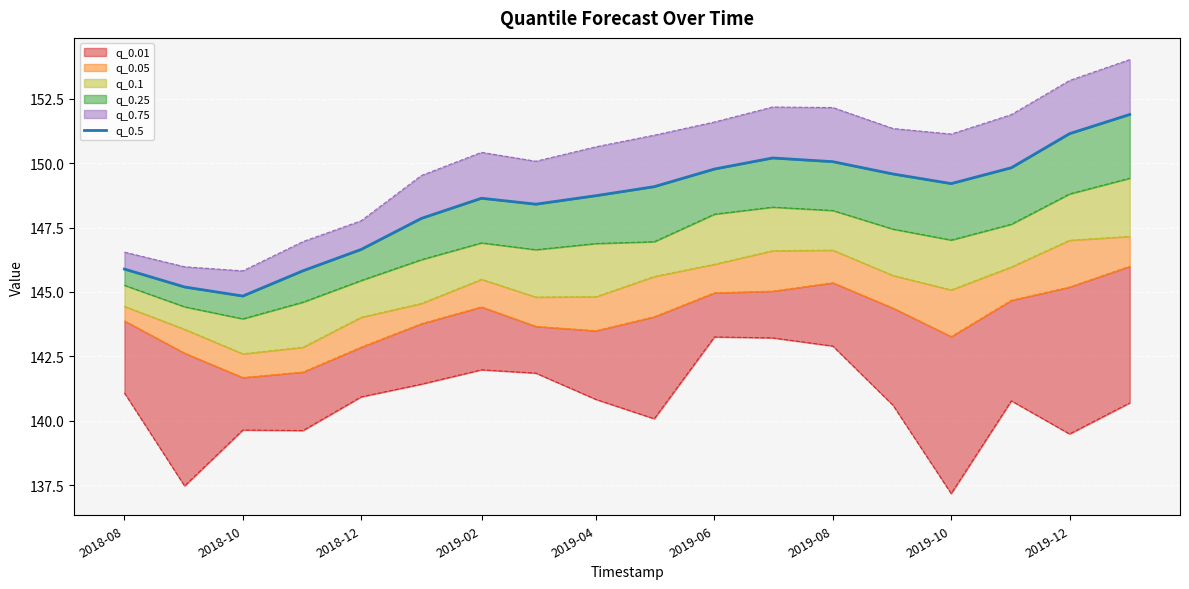

How many lines are shown in the chart?

1